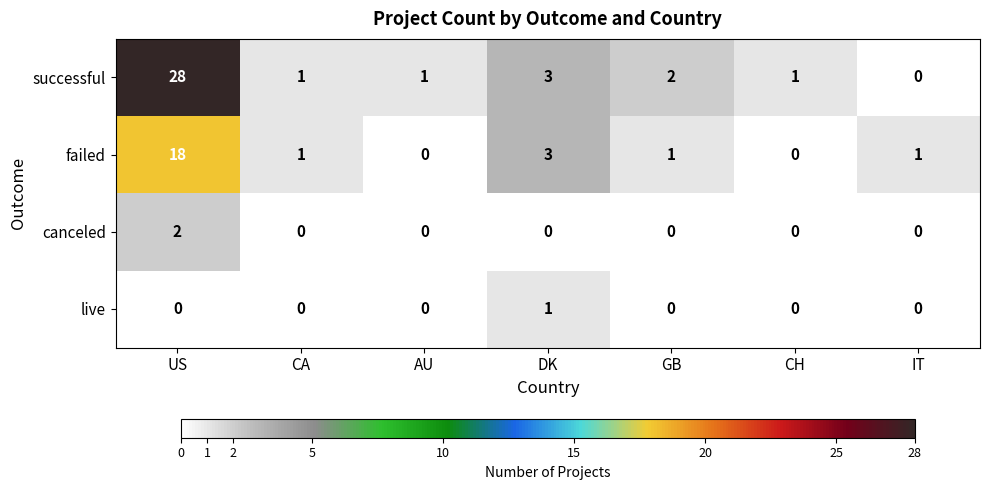

How many distinct data groups are displayed?

4